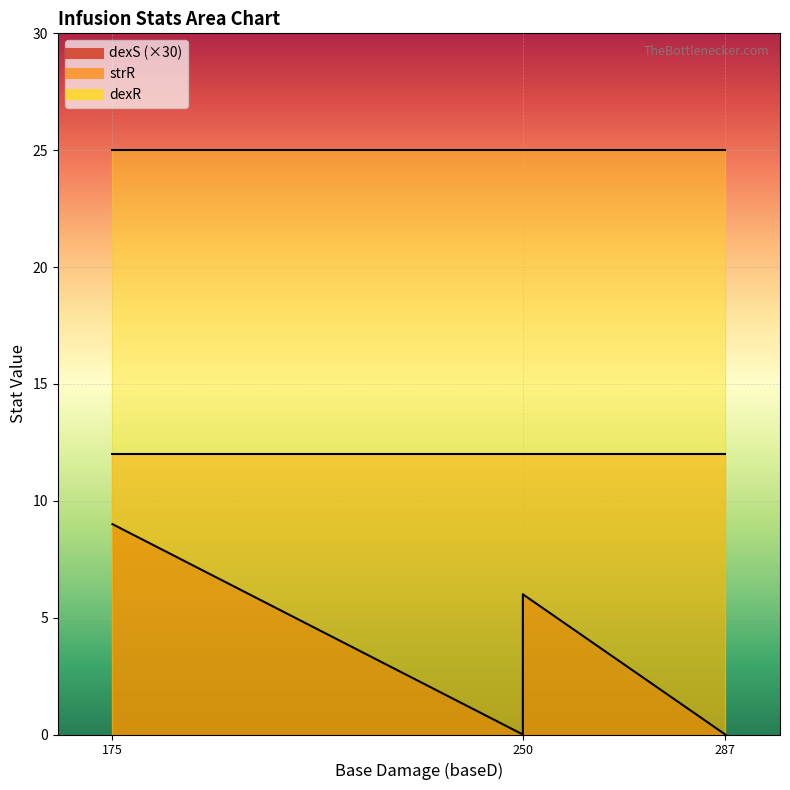

Rank the series at light from lowest to highest value.

dexS, strR, dexR